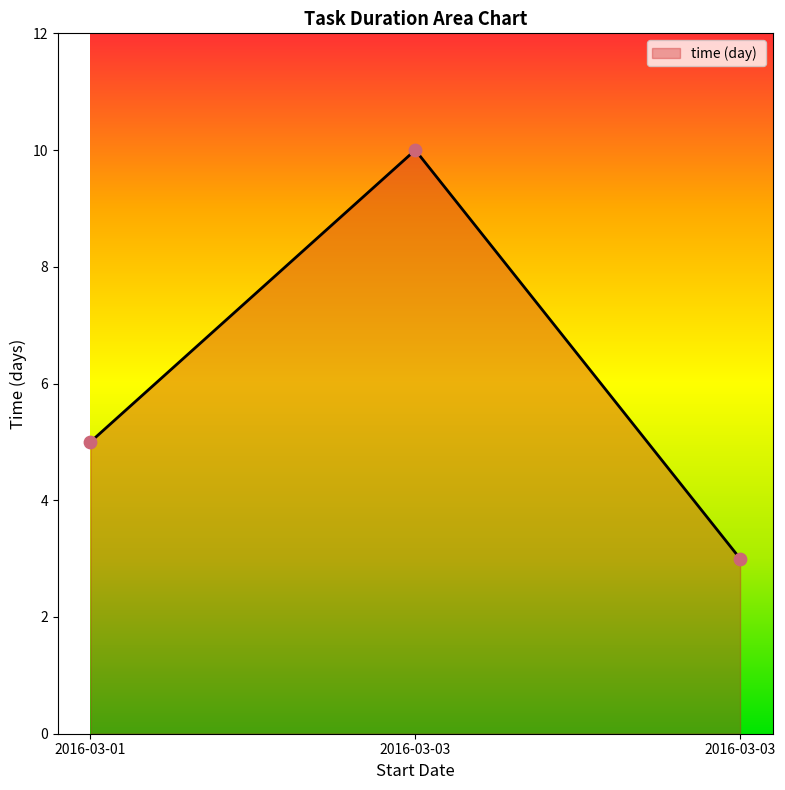

What is the change in value from 2016-03-01 to 2016-03-03?

+5